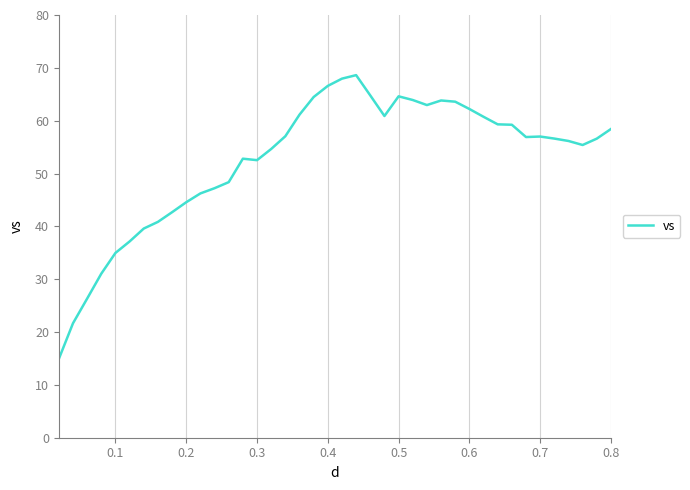

What is the greatest value displayed?

68.6